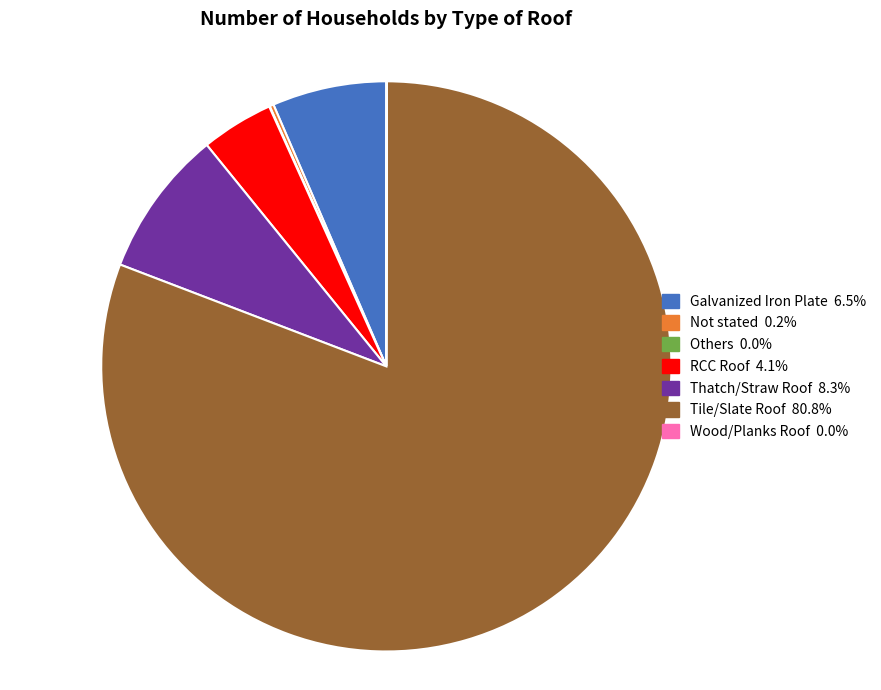

Which slice is the largest?

Tile/Slate Roof